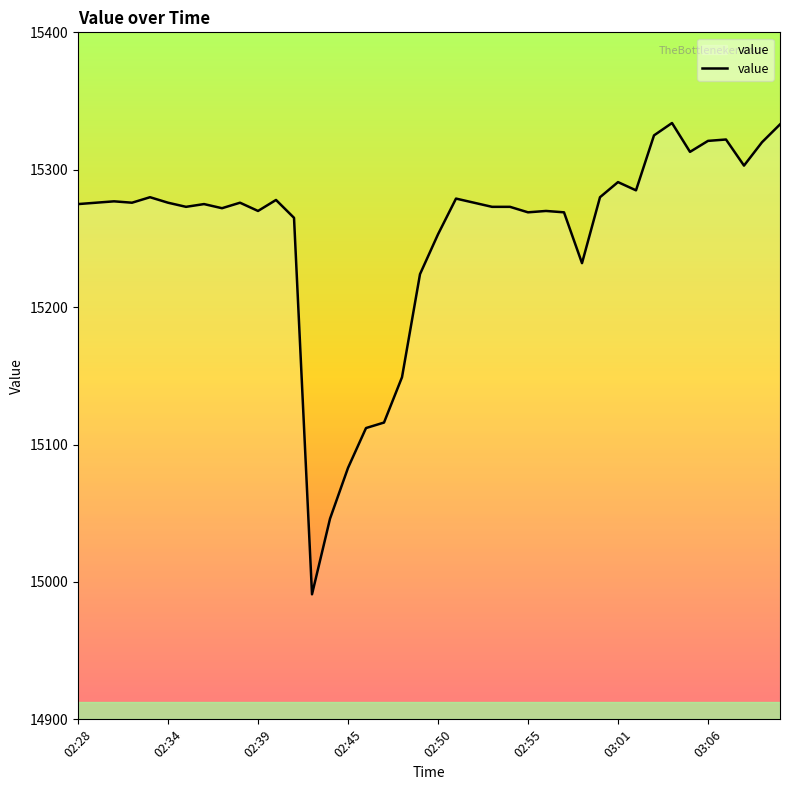

What is the difference between the maximum and minimum values?

343